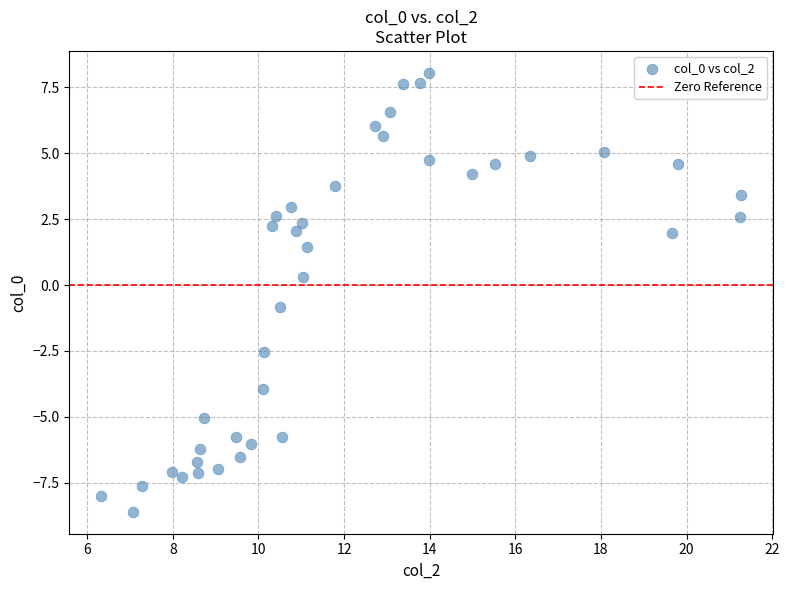

What is the range of X values (max minus min)?

15.0